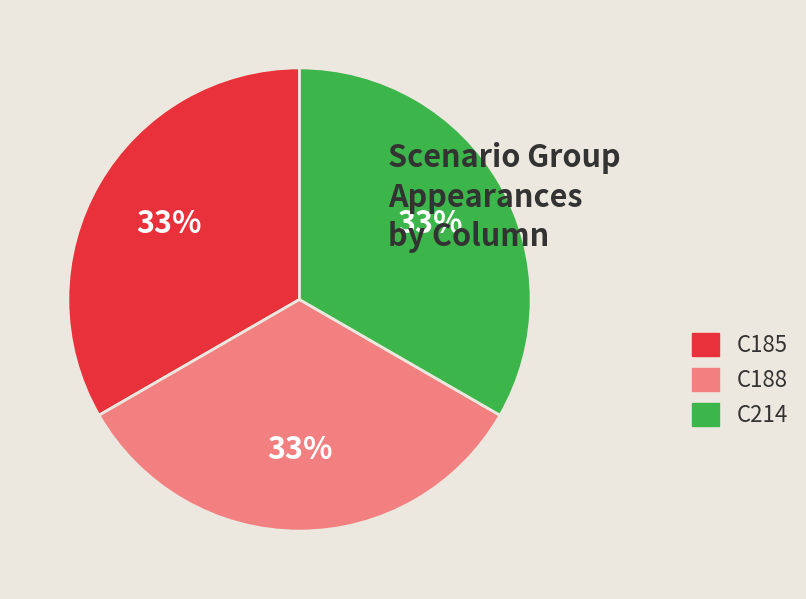

Do C185 and C188 together represent more than half of the pie?

Yes